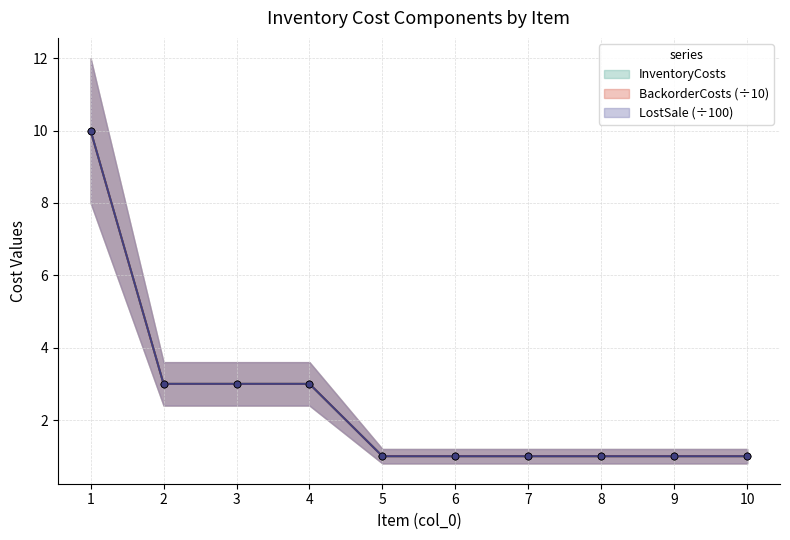

Rank the series at 8 from highest to lowest value.

InventoryCosts, BackorderCosts, LostSale